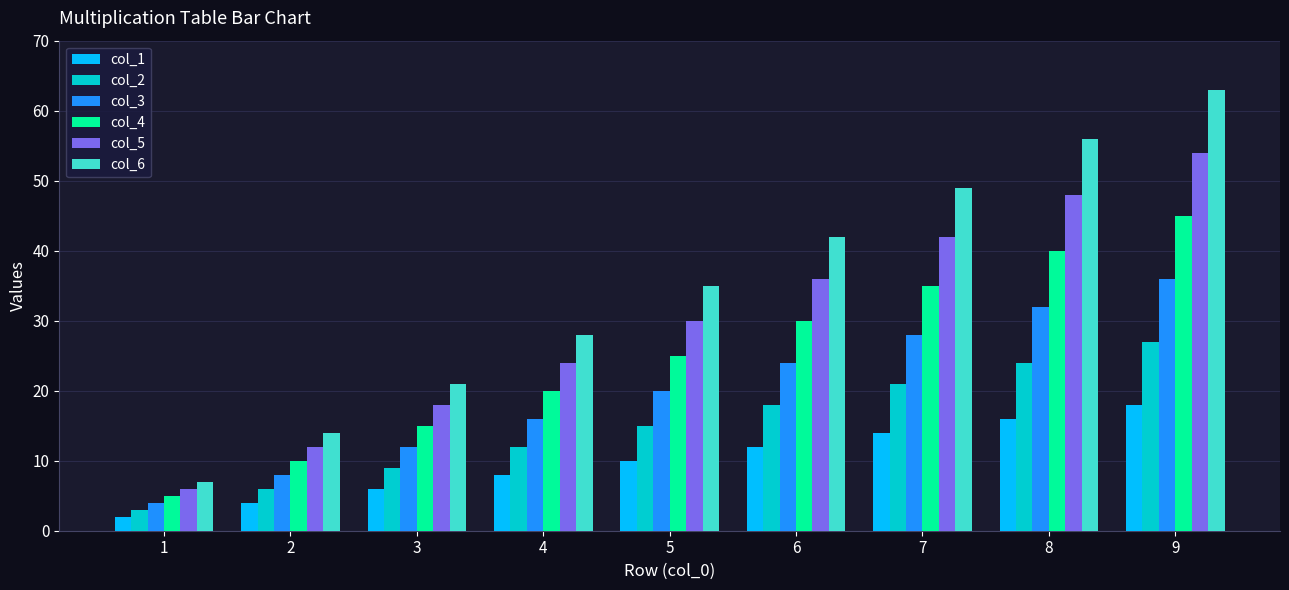

At 7, list the series in order from largest to smallest.

col_6, col_5, col_4, col_3, col_2, col_1